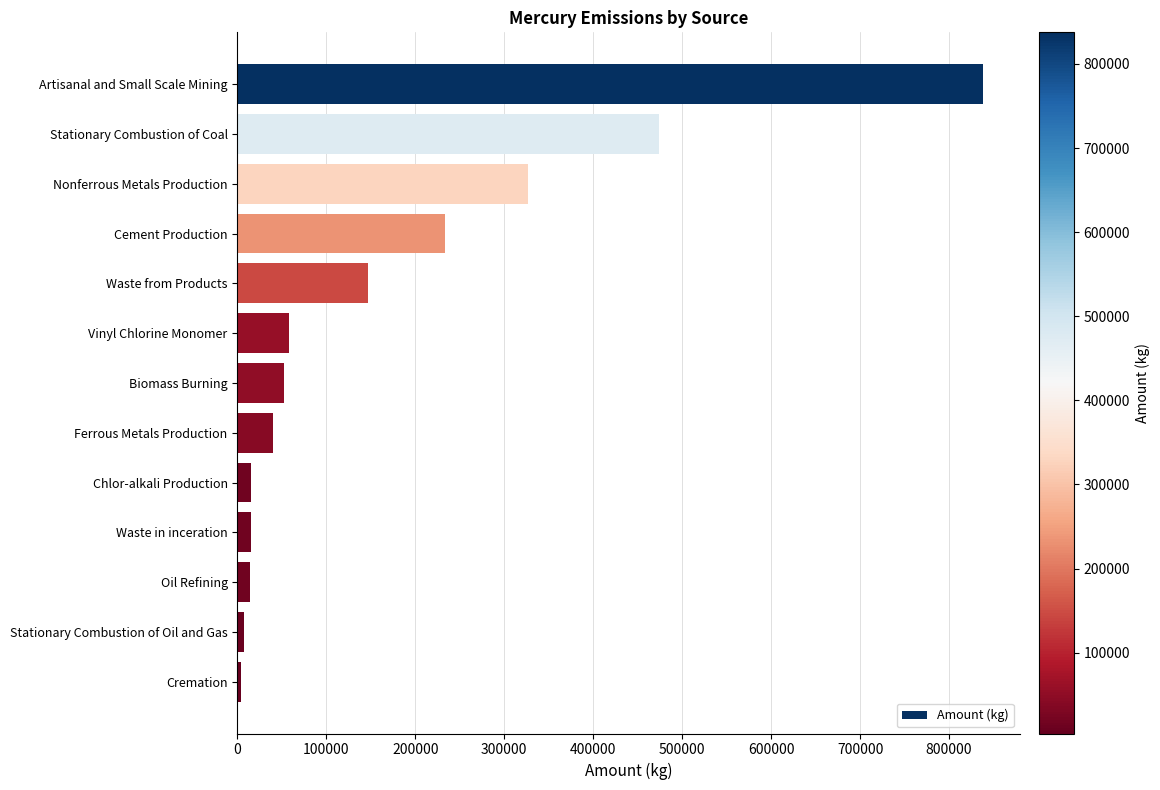

Are the bars horizontal?

Yes